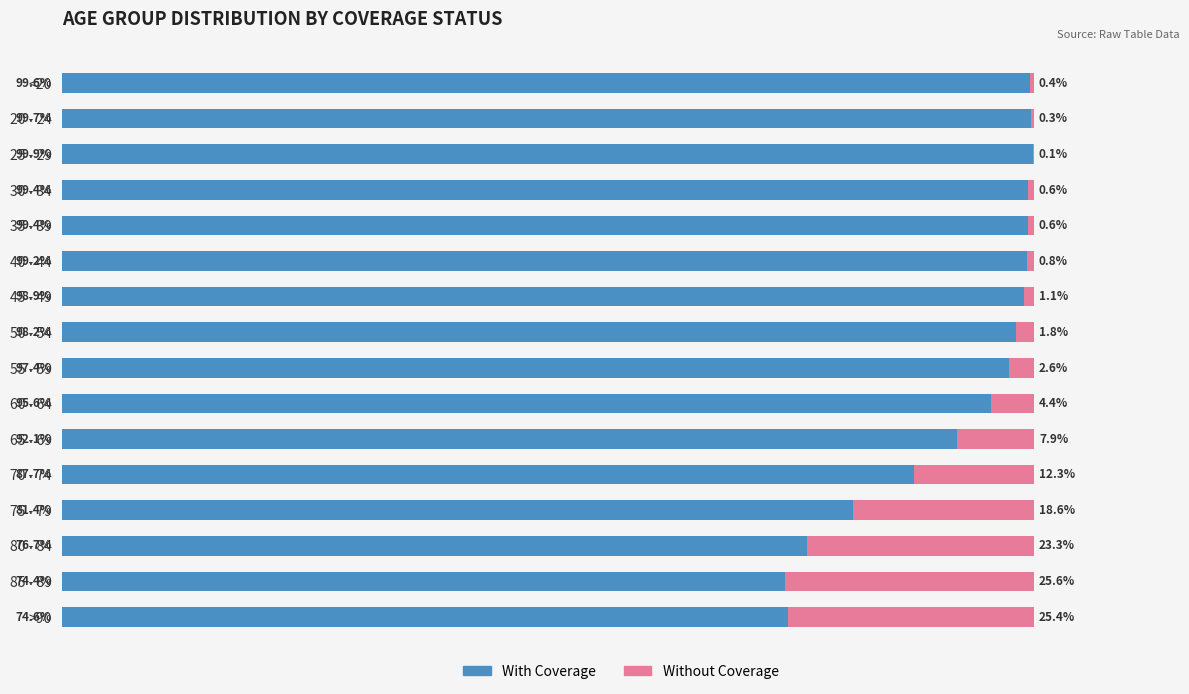

Where is With Coverage nearest to the value 87?

70 - 74